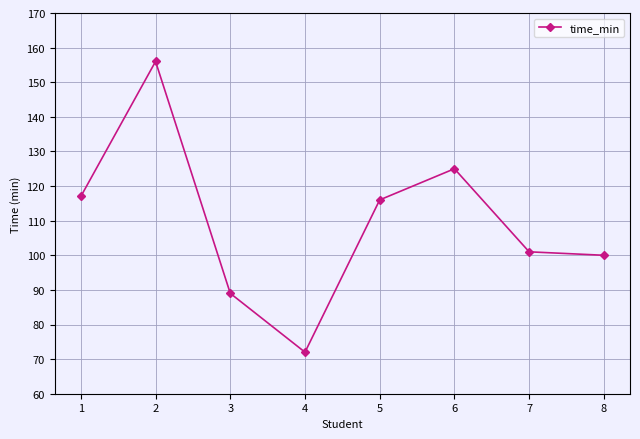

What is the approximate value at 6?

125